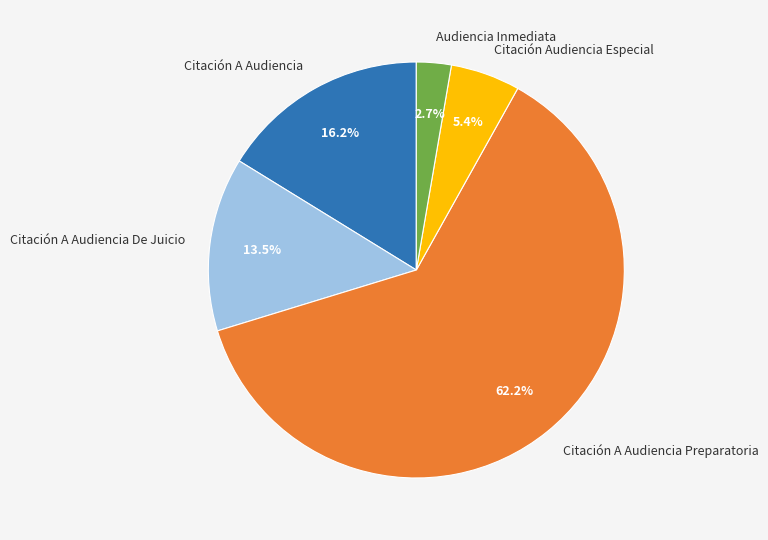

How many slices are in this pie chart?

5